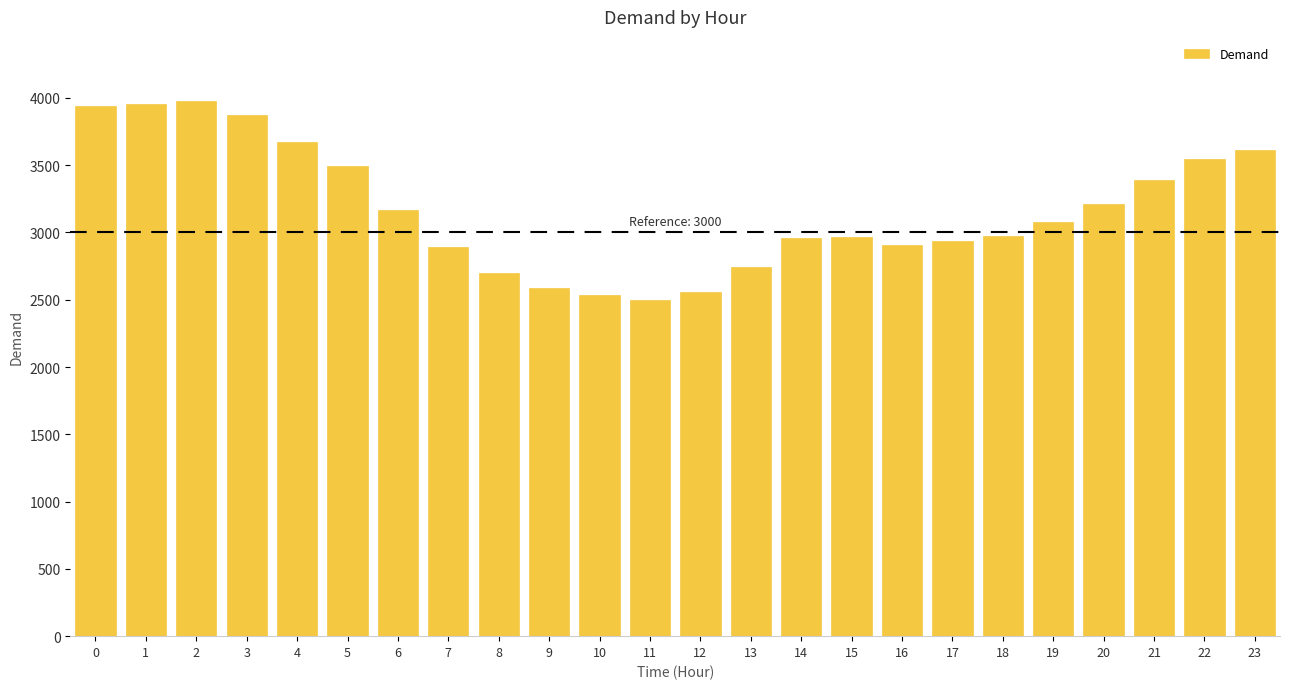

What is the maximum value shown in the chart?

3976